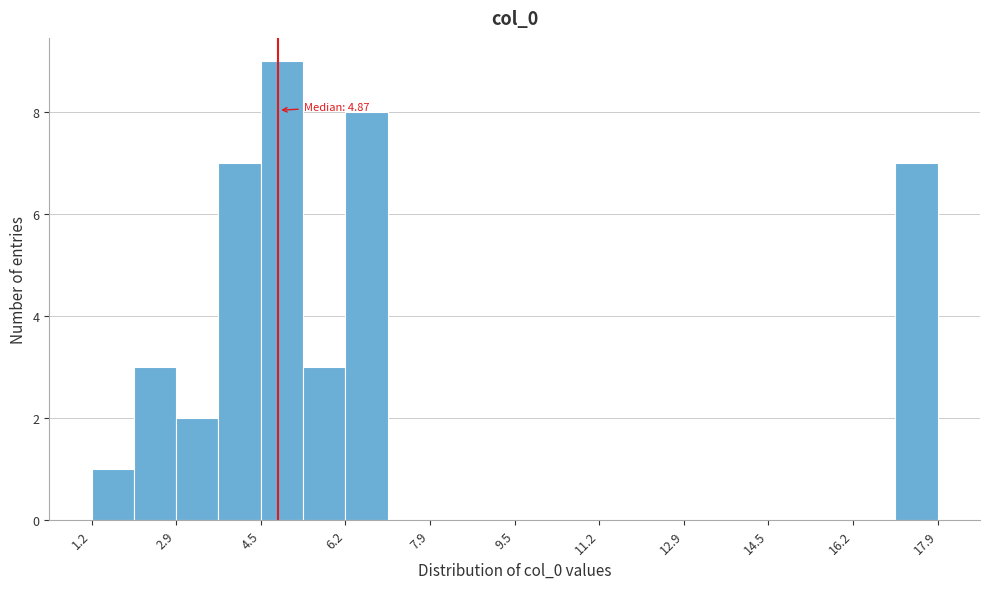

Which range on the x-axis has the tallest bar?

4.6 to 5.4